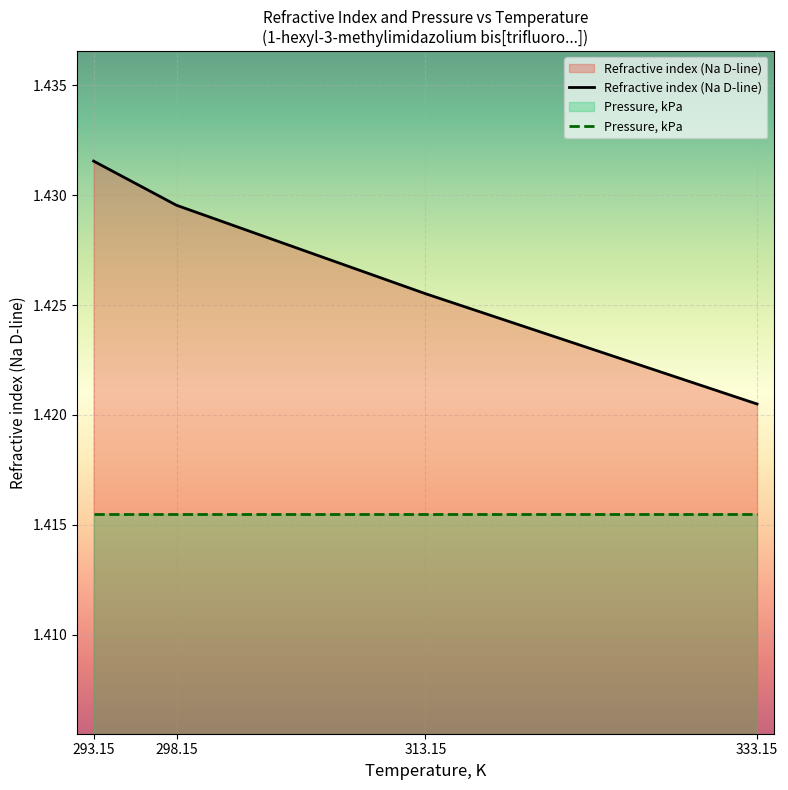

Count the Refractive index (Na D-line) values in the range 1 to 2.

4